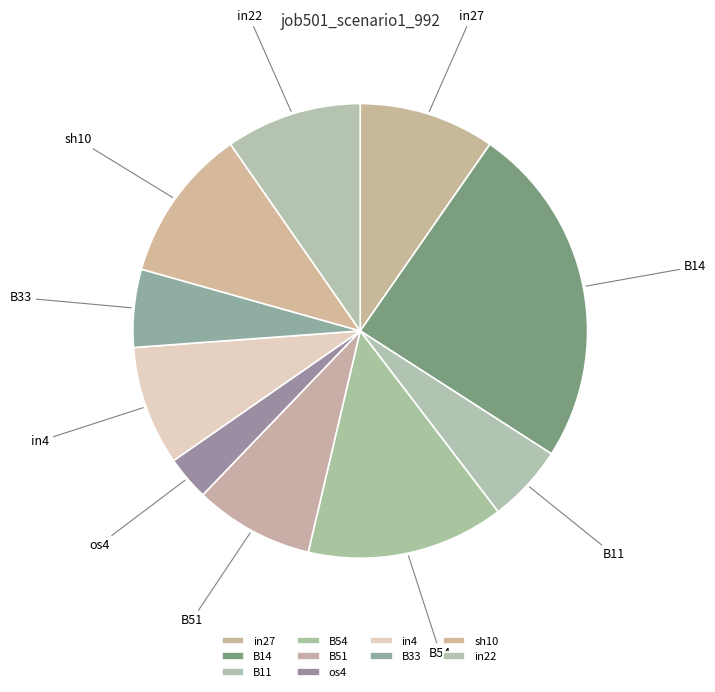

Combined, do in22 and B51 account for over 50%?

No